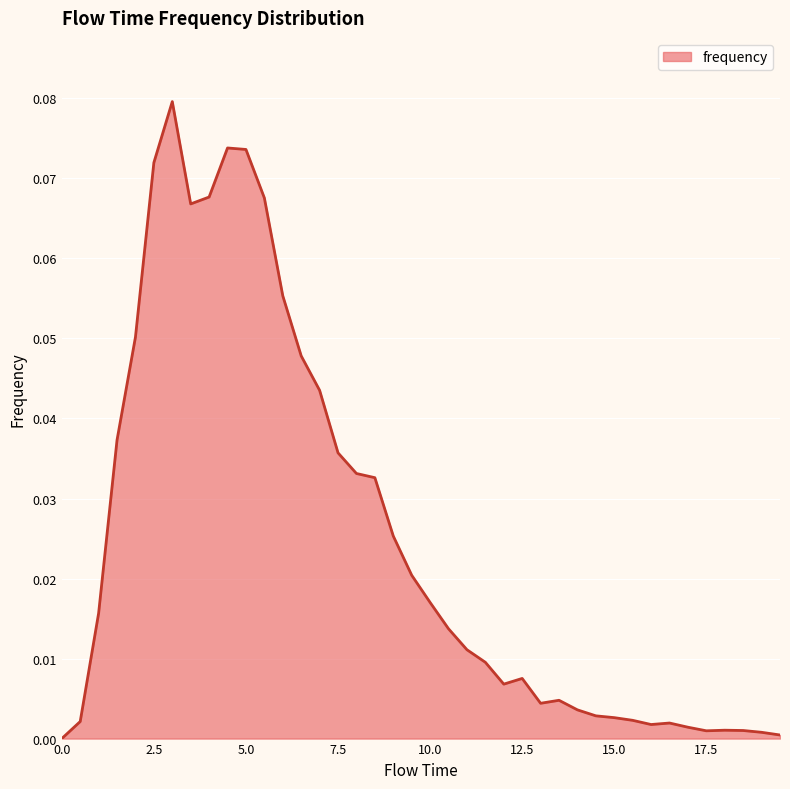

Reading left to right, extract all data points from this chart.

0.0	0.0	0.0	0.0	0.1	0.1	0.1	0.1	0.1	0.1	0.1	0.1	0.1	0.0	0.0	0.0	0.0	0.0	0.0	0.0	0.0	0.0	0.0	0.0	0.0	0.0	0.0	0.0	0.0	0.0	0.0	0.0	0.0	0.0	0.0	0.0	0.0	0.0	0.0	0.0